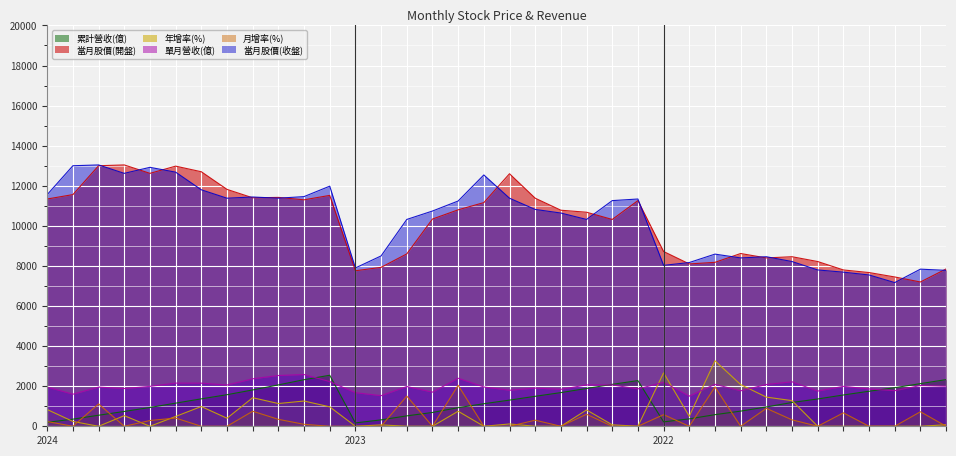

True or false: 累計營收(億) and 當月股價(收盤) cross at least once.

False